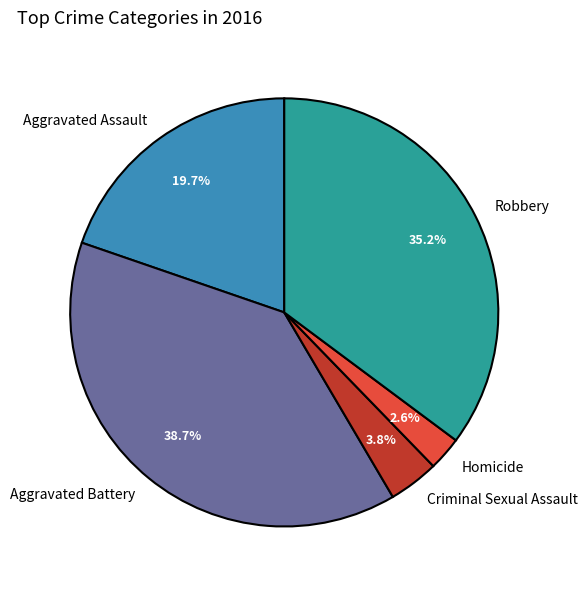

To the nearest percent, what is the combined percentage of Homicide and Aggravated Assault?

22%